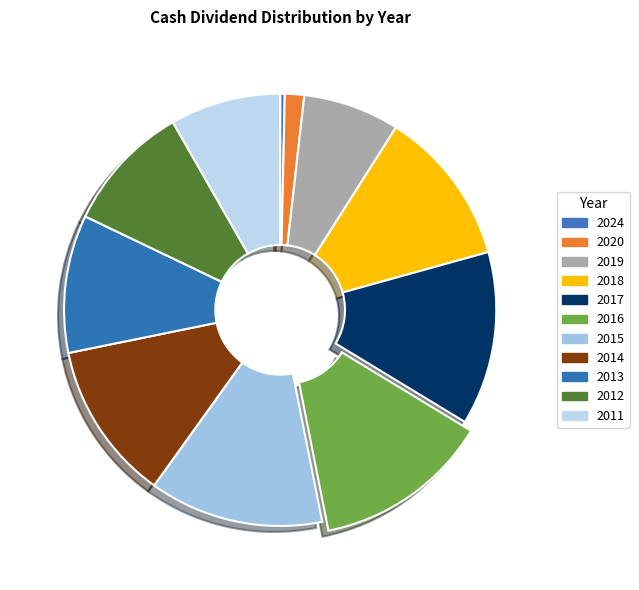

How many slices are in this pie chart?

11